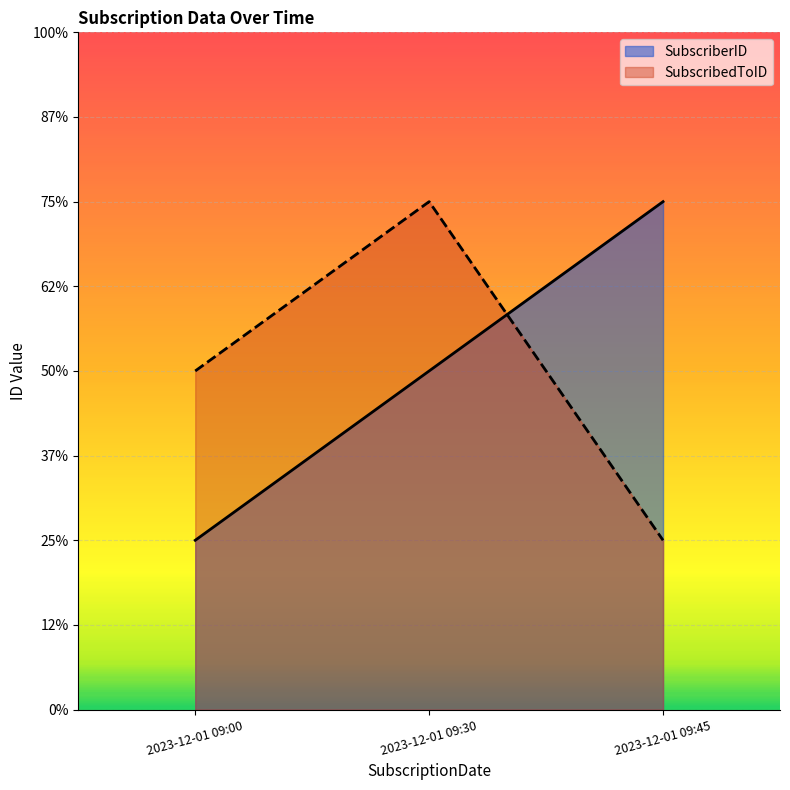

The value of SubscriberID at 2023-12-01 09:00 is 1. True or false?

True